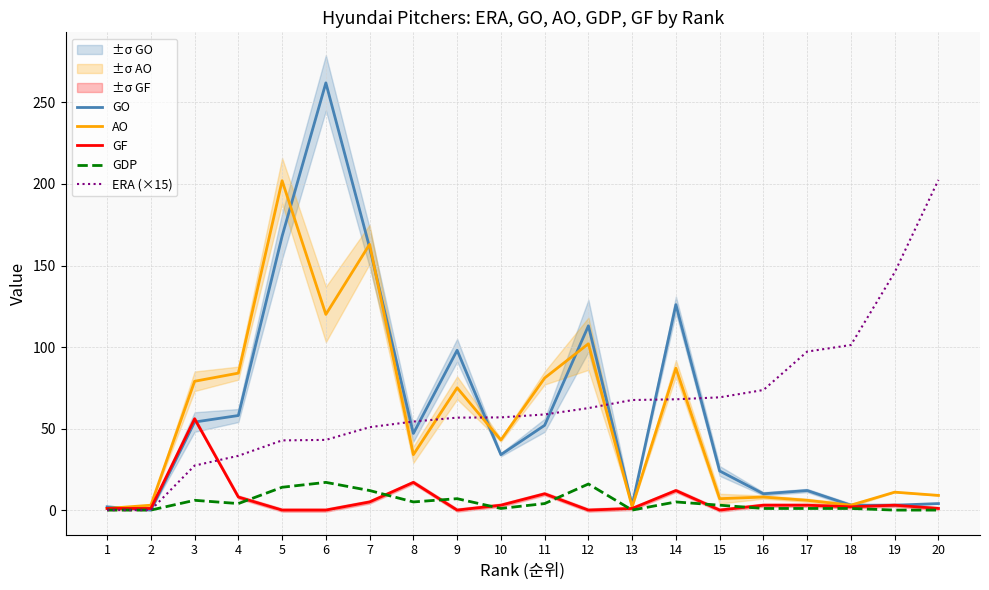

What is the maximum value shown in the chart?

262.0